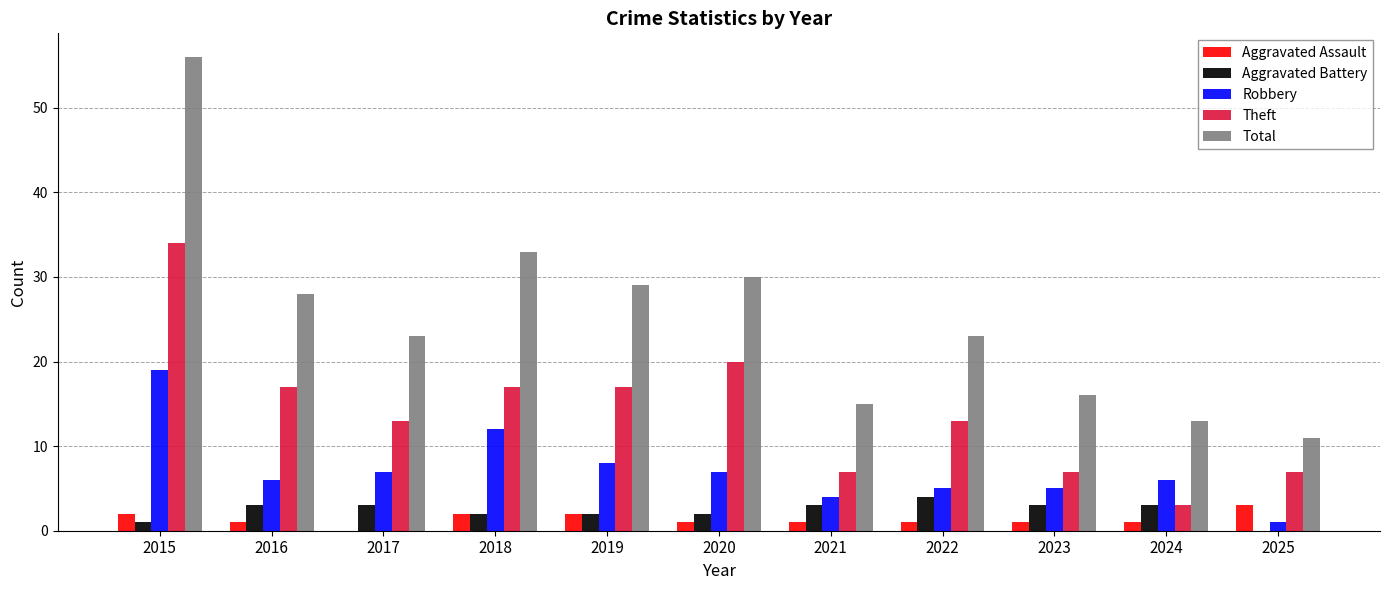

At which category is the sum across all series the highest?

2015